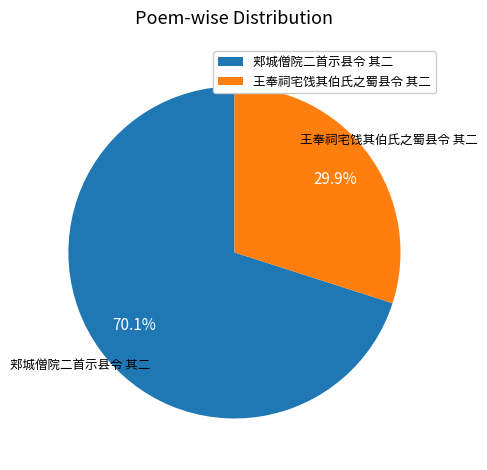

What percentage is the 王奉祠宅饯其伯氏之蜀县令 其二 slice, to the nearest percent?

30%